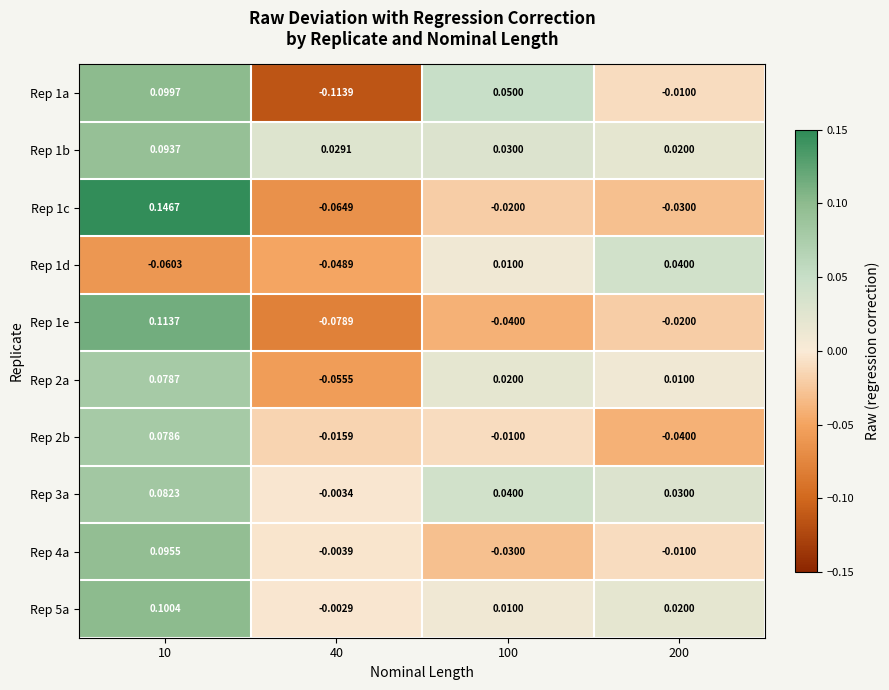

Which series has the largest total across all categories?

Rep 1b